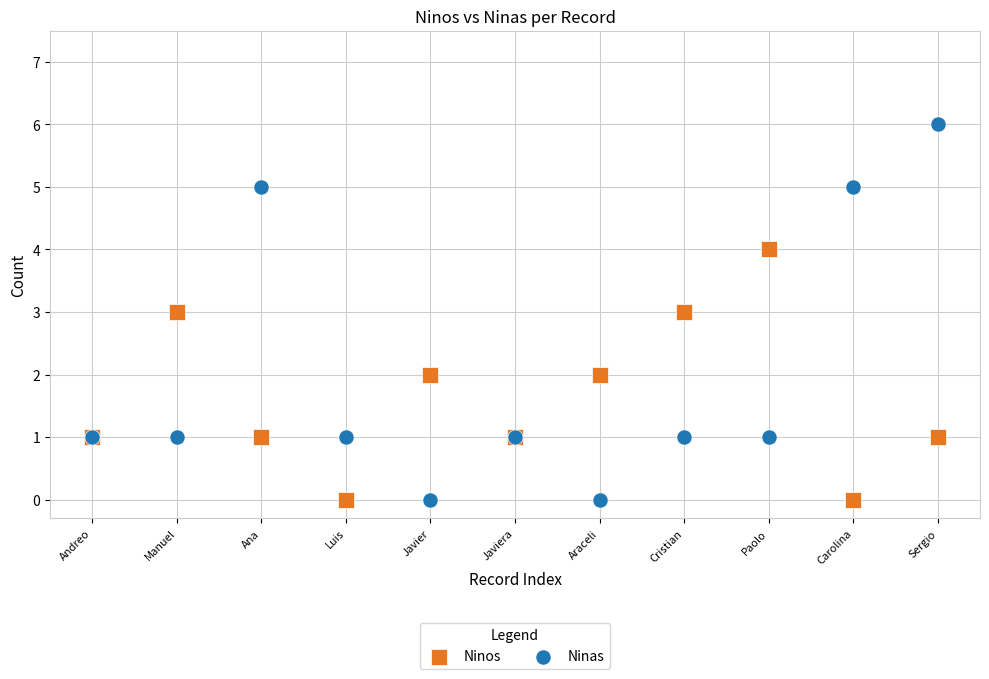

Which series contains the highest Y value?

Ninas